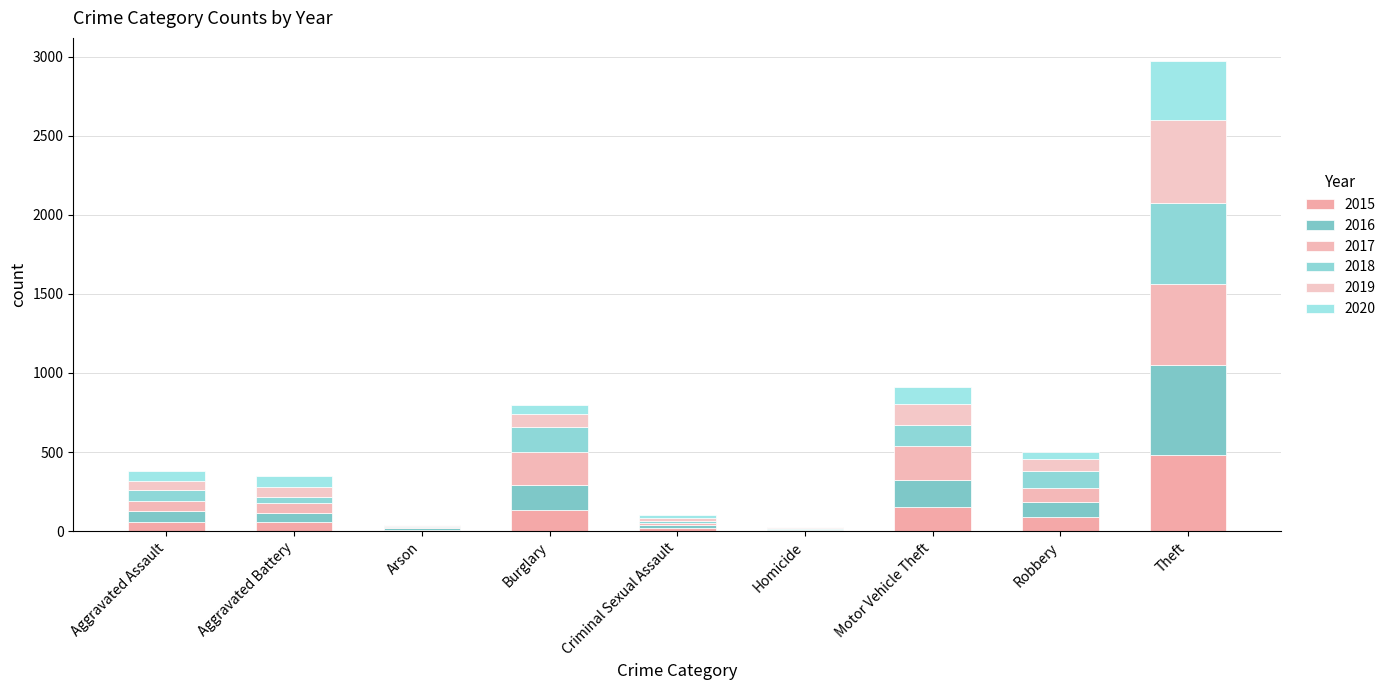

What is the total value across all series at Burglary?

795